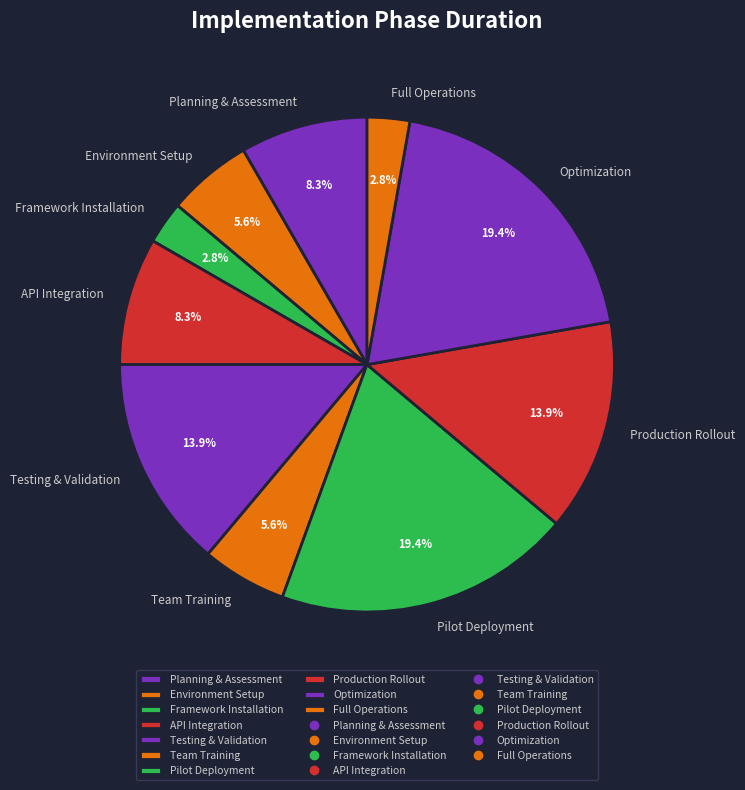

Between Planning & Assessment and Production Rollout, which is larger?

Production Rollout